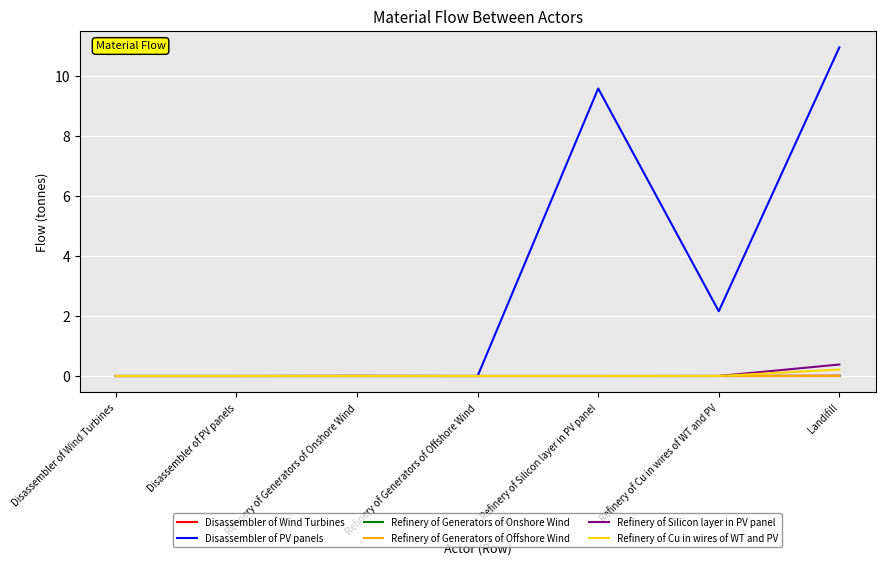

What is the maximum value for Disassembler of PV panels?

10.9